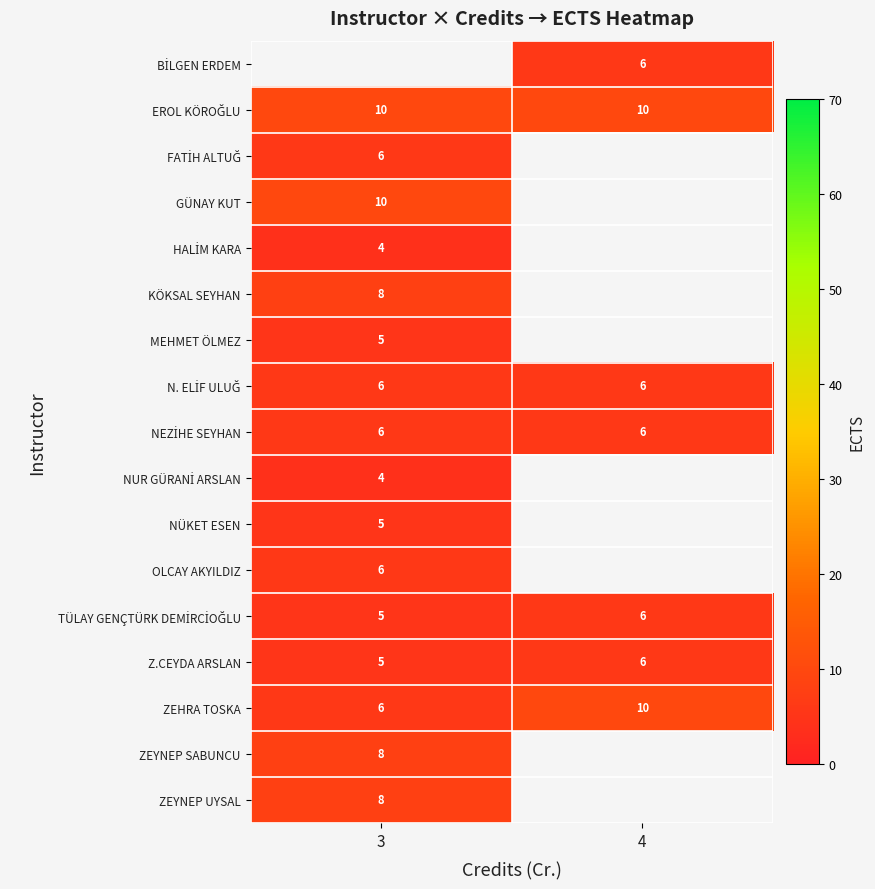

What is the sum of all Z.CEYDA ARSLAN values?

11